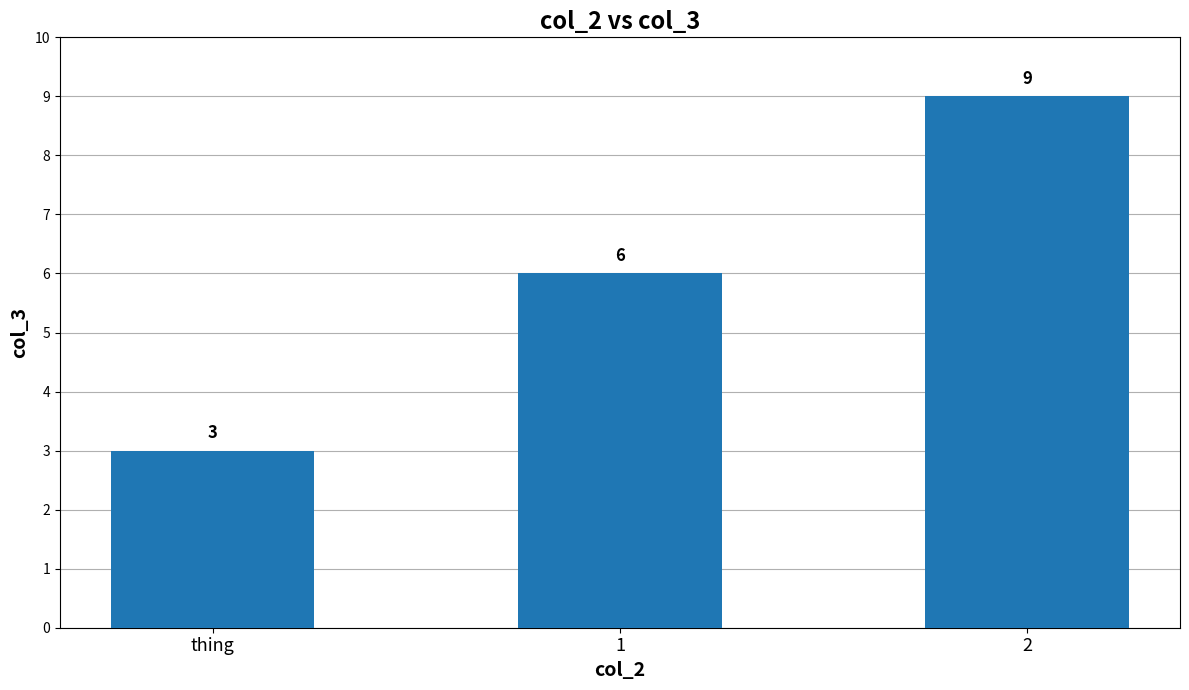

How many series are shown in this chart?

1